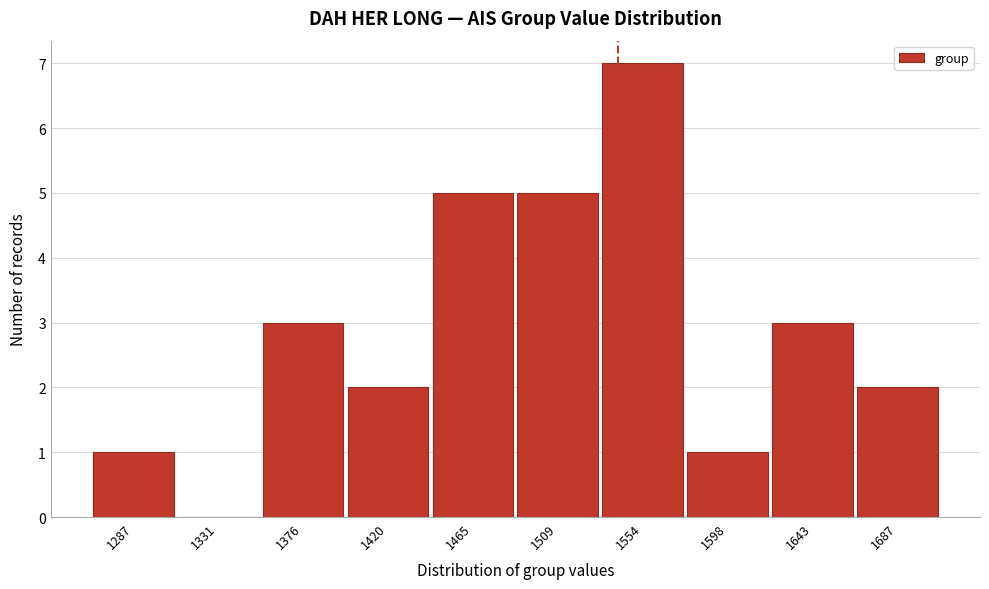

Reading right to left, what are all the values shown in this chart?

1687=2	1643=3	1598=1	1554=7	1509=5	1465=5	1420=2	1376=3	1331=0	1287=1